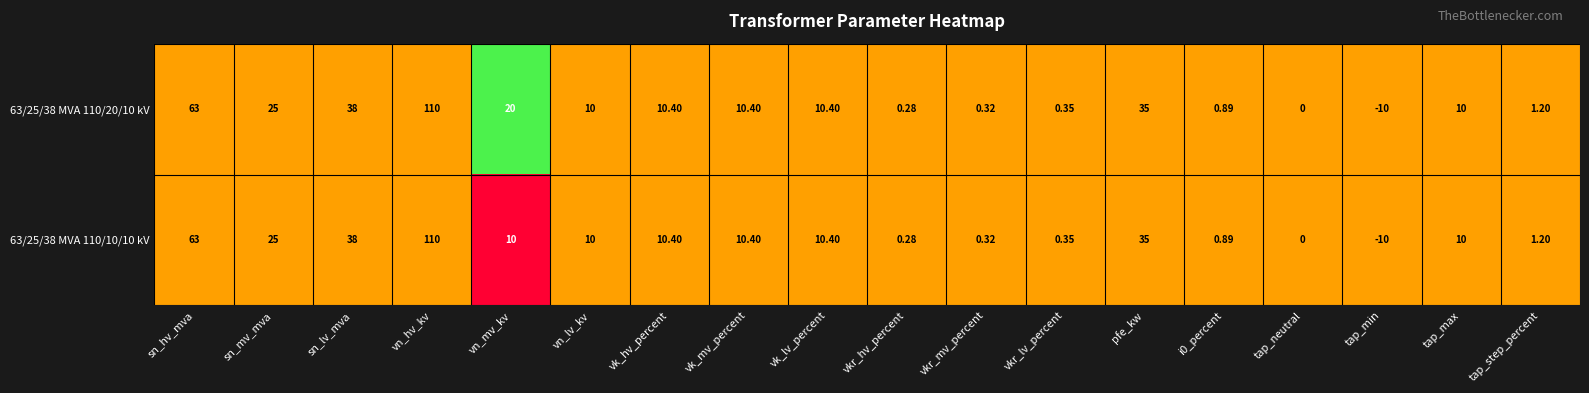

At which label is 63/25/38 MVA 110/20/10 kV closest to 50?

sn_lv_mva